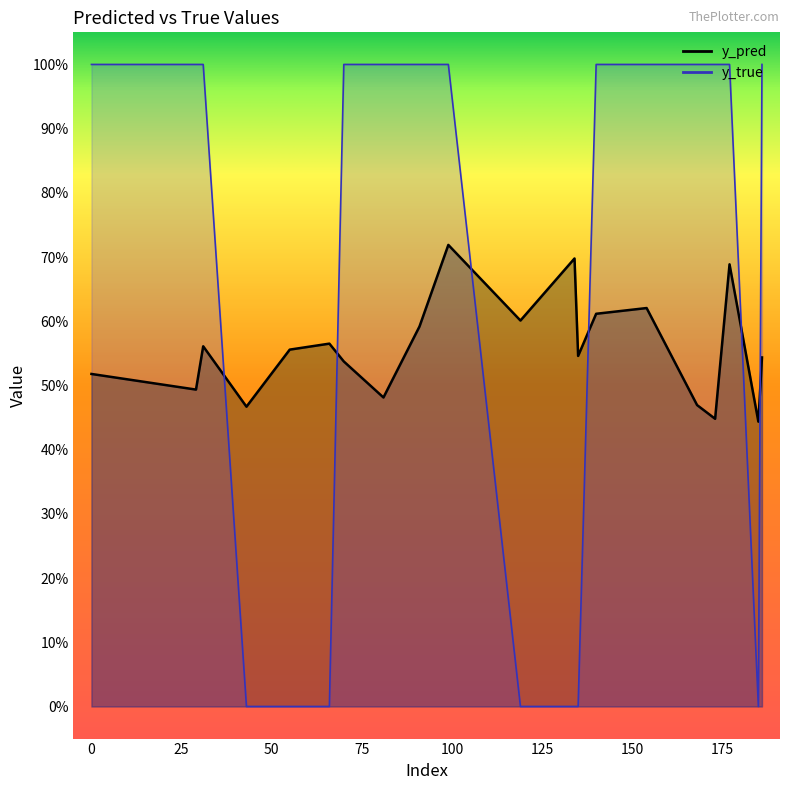

What is the difference between the maximum and minimum values in the y_pred series?

0.3